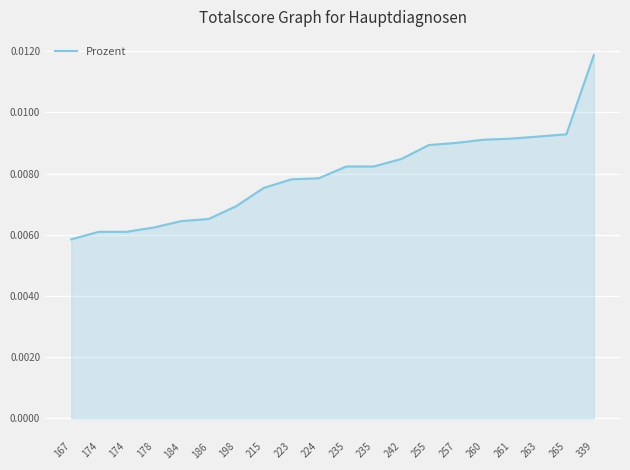

List the labels in order of value, smallest first.

167, 174, 174, 178, 184, 186, 198, 215, 223, 224, 235, 235, 242, 255, 257, 260, 261, 263, 265, 339